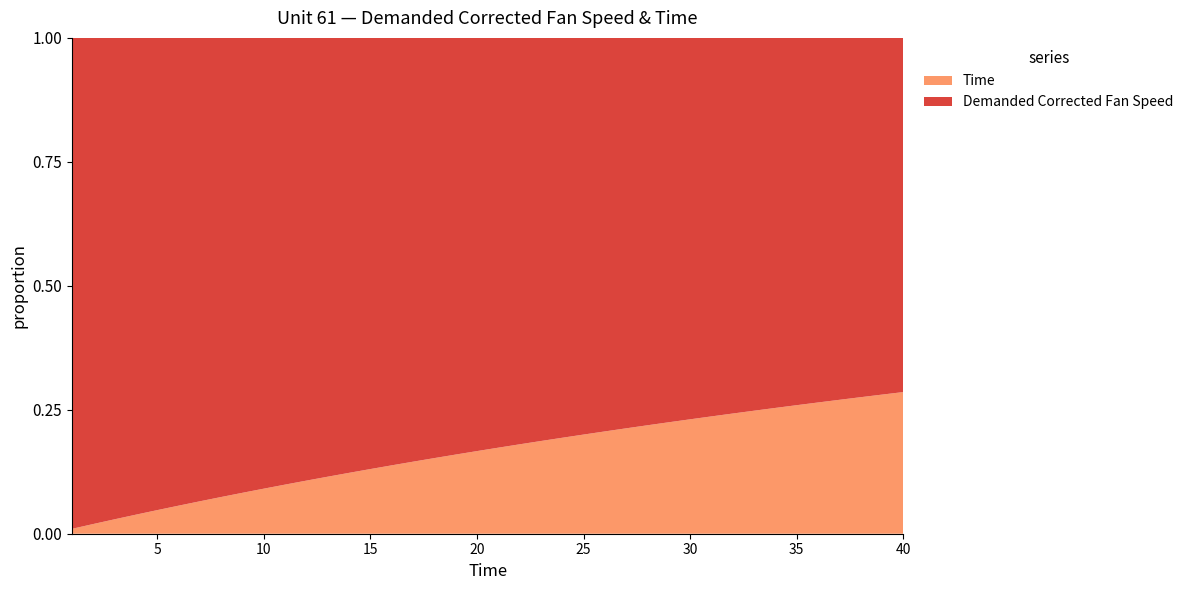

Reading left to right, extract all data points from this chart.

Demanded Corrected Fan Speed: 1=100	2=100	3=100	4=100	5=100	6=100	7=100	8=100	9=100	10=100	11=100	12=100	13=100	14=100	15=100	16=100	17=100	18=100	19=100	20=100	21=100	22=100	23=100	24=100	25=100	26=100	27=100	28=100	29=100	30=100	31=100	32=100	33=100	34=100	35=100	36=100	37=100	38=100	39=100	40=100
Time: 1=1	2=2	3=3	4=4	5=5	6=6	7=7	8=8	9=9	10=10	11=11	12=12	13=13	14=14	15=15	16=16	17=17	18=18	19=19	20=20	21=21	22=22	23=23	24=24	25=25	26=26	27=27	28=28	29=29	30=30	31=31	32=32	33=33	34=34	35=35	36=36	37=37	38=38	39=39	40=40